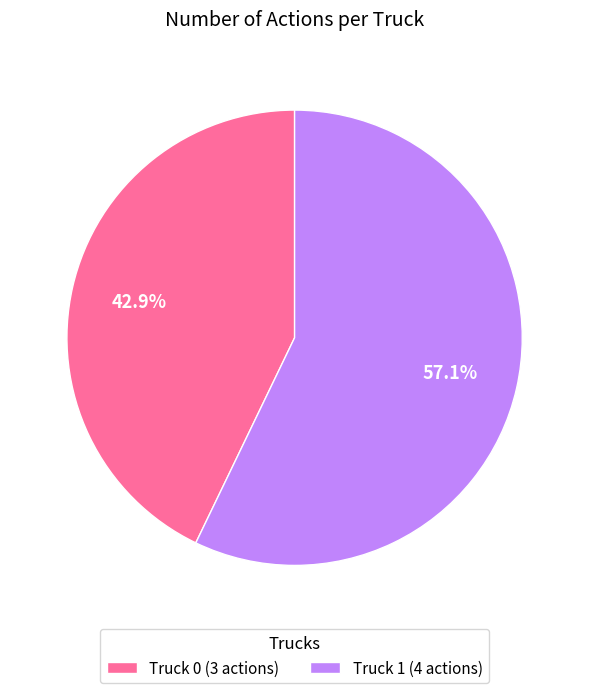

Combined, what portion of the pie is Truck 1 and Truck 0?

100.0%